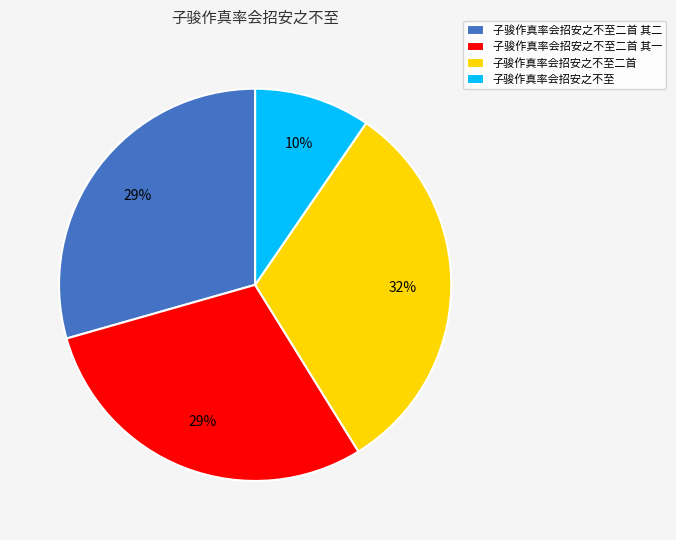

Combined, do 子骏作真率会招安之不至 and 子骏作真率会招安之不至二首 account for over 50%?

No